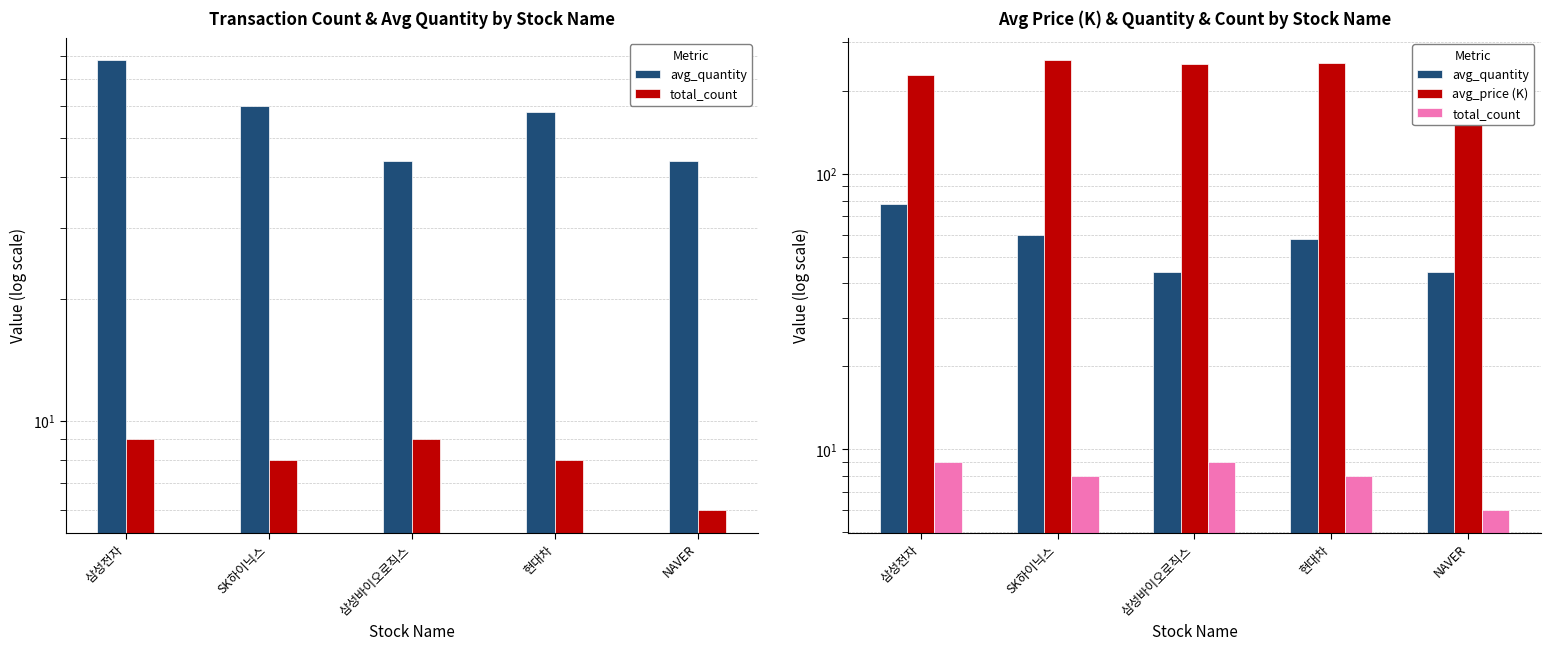

How many bars are there in each group?

3